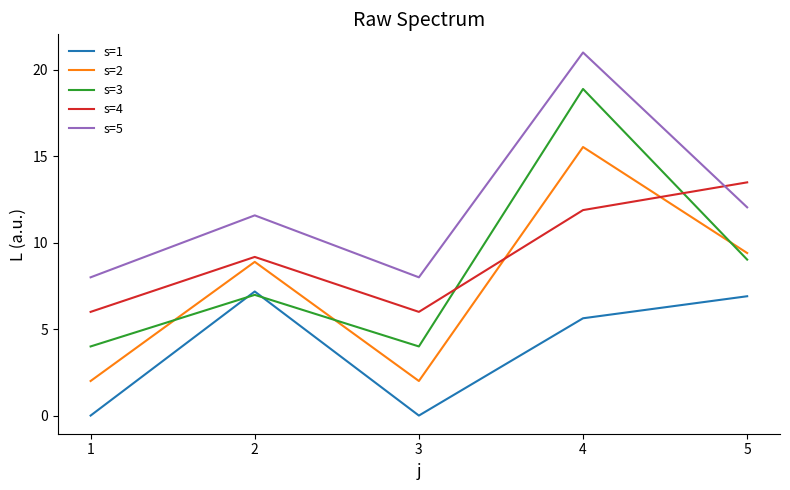

Reading left to right, transcribe all the data shown in this chart.

s=1: 1=0.0	2=7.2	3=0.0	4=5.6	5=6.9
s=2: 1=2.0	2=8.9	3=2.0	4=15.5	5=9.4
s=3: 1=4.0	2=7.0	3=4.0	4=18.9	5=9.0
s=4: 1=6.0	2=9.2	3=6.0	4=11.9	5=13.5
s=5: 1=8.0	2=11.6	3=8.0	4=21.0	5=12.1